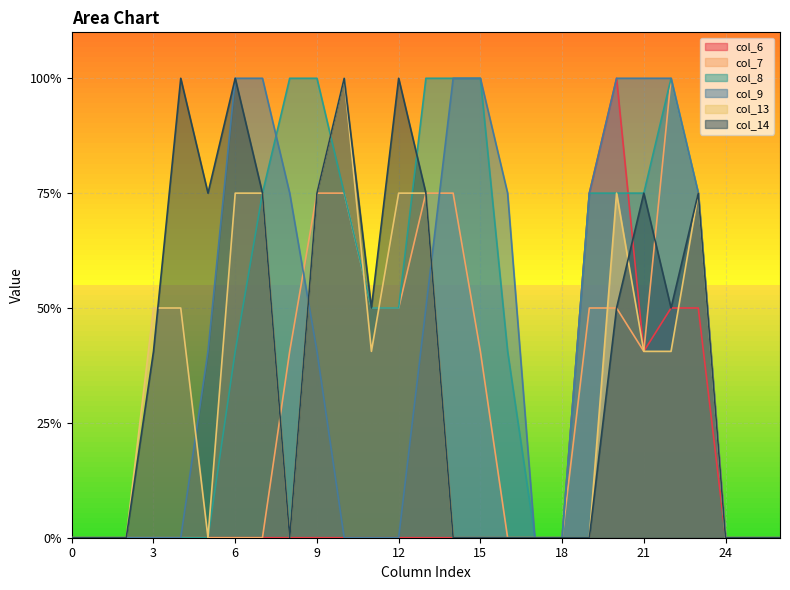

How many values in col_7 are above zero?

13